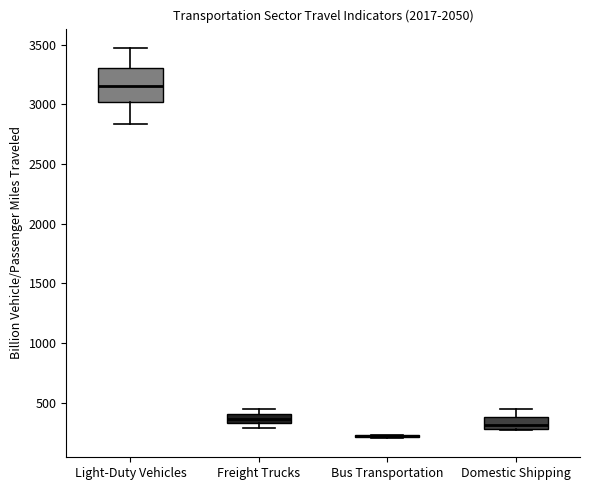

Which box is the tallest, from its lower edge to its upper edge?

Light-Duty Vehicles